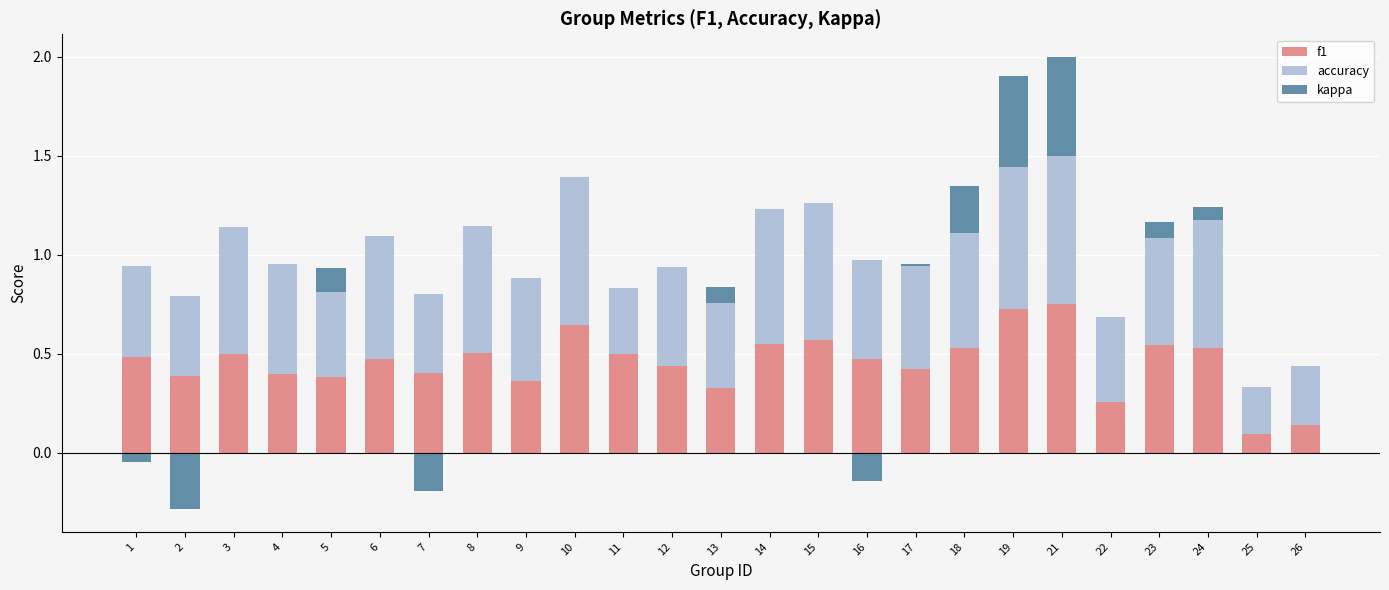

The kappa series shows 0.0 at 13. True or false?

False